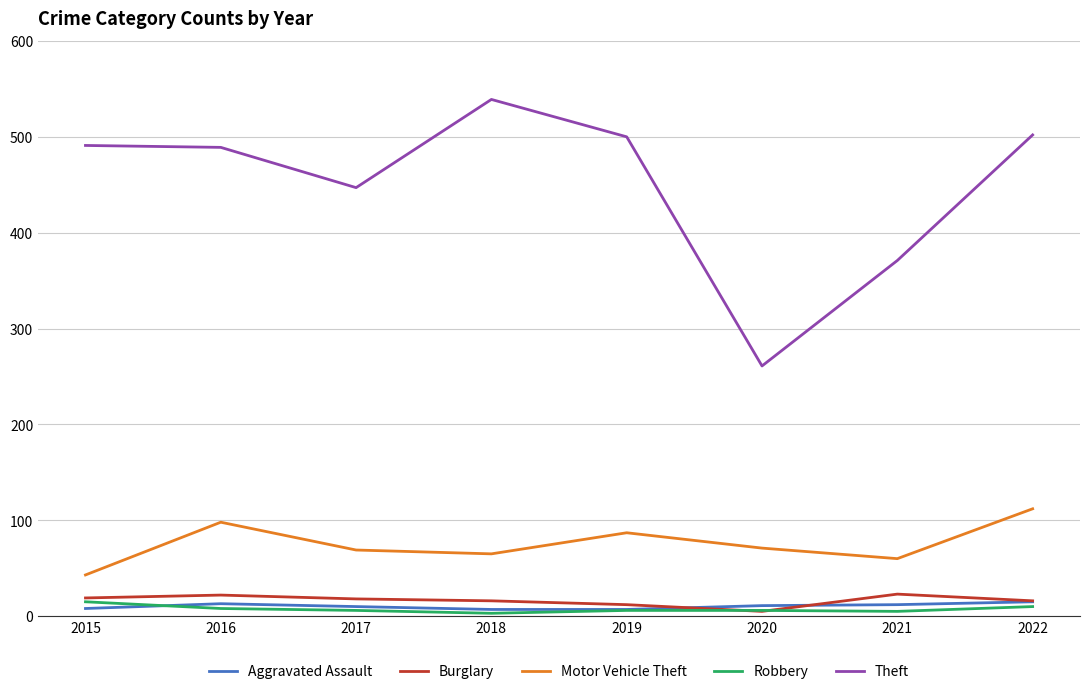

Where is Theft nearest to the value 400?

2021